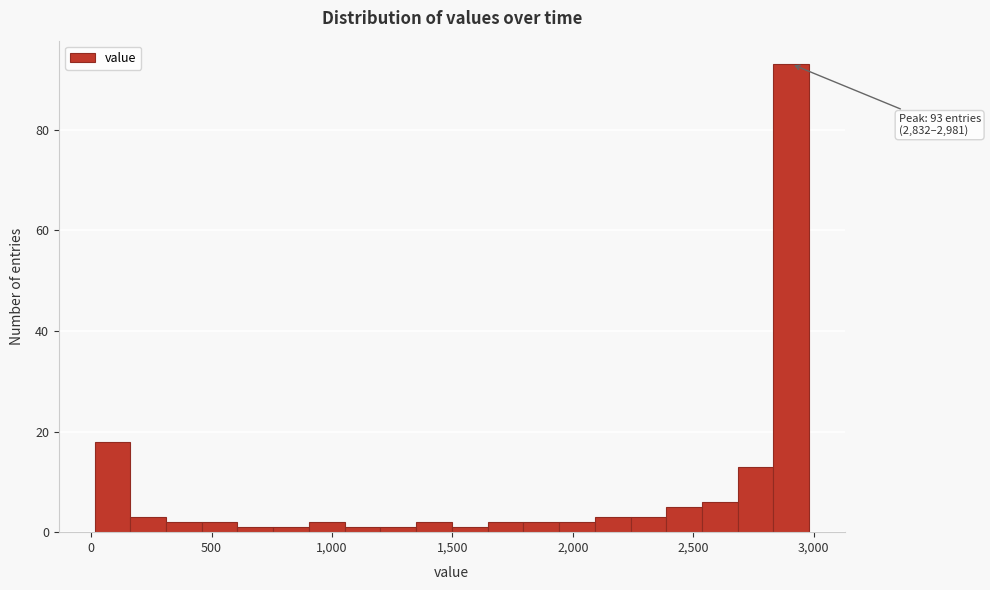

Read against the x-axis, roughly where is the centre of the tallest bar?

2900